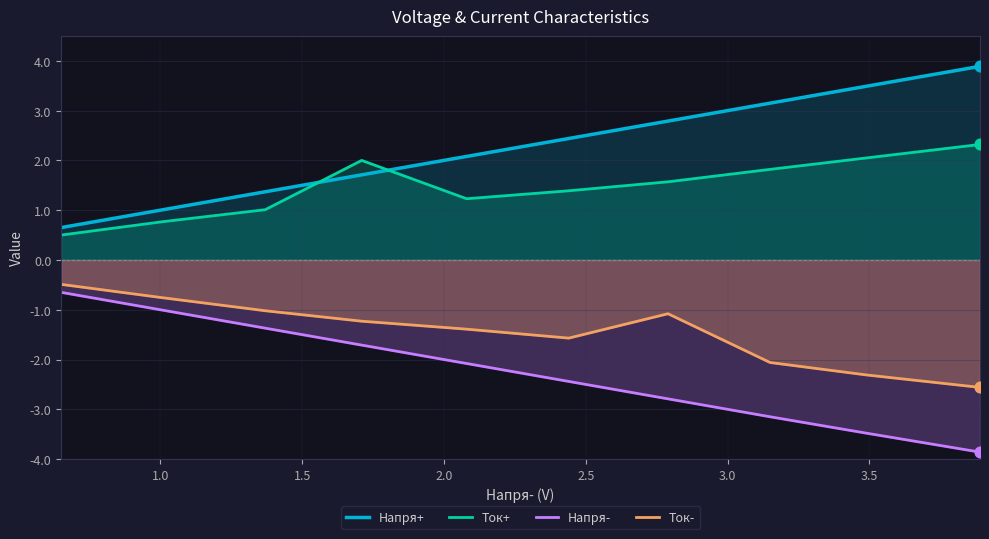

At how many categories does at least one series exceed 3?

3